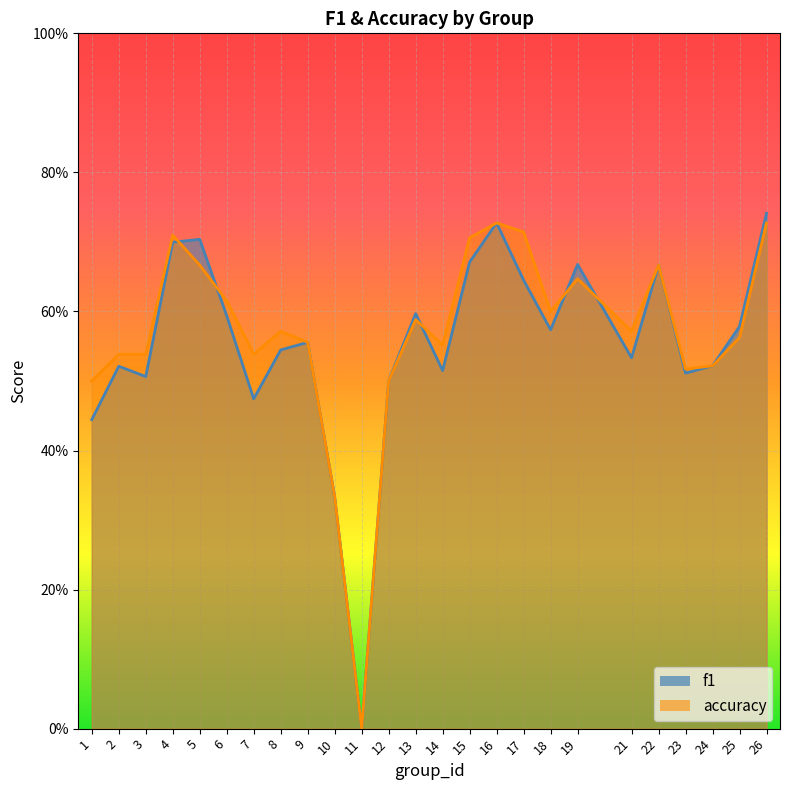

Reading right to left, extract all data points from this chart.

f1: 26=0.7	25=0.6	24=0.5	23=0.5	22=0.7	21=0.5	19=0.7	18=0.6	17=0.6	16=0.7	15=0.7	14=0.5	13=0.6	12=0.5	11=0.0	10=0.3	9=0.6	8=0.5	7=0.5	6=0.6	5=0.7	4=0.7	3=0.5	2=0.5	1=0.4
accuracy: 26=0.7	25=0.6	24=0.5	23=0.5	22=0.7	21=0.6	19=0.6	18=0.6	17=0.7	16=0.7	15=0.7	14=0.6	13=0.6	12=0.5	11=0.0	10=0.3	9=0.6	8=0.6	7=0.5	6=0.6	5=0.7	4=0.7	3=0.5	2=0.5	1=0.5